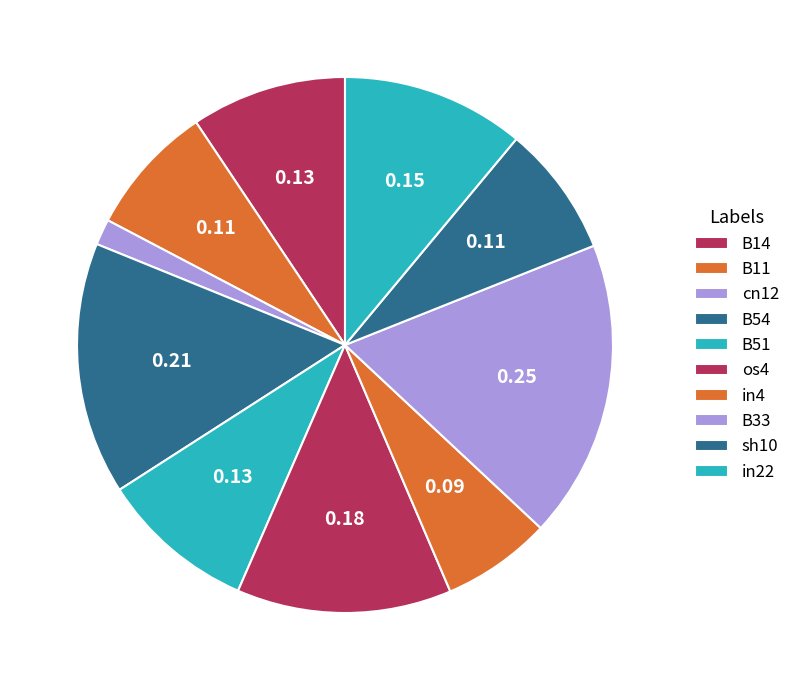

How many slices are in this pie chart?

10